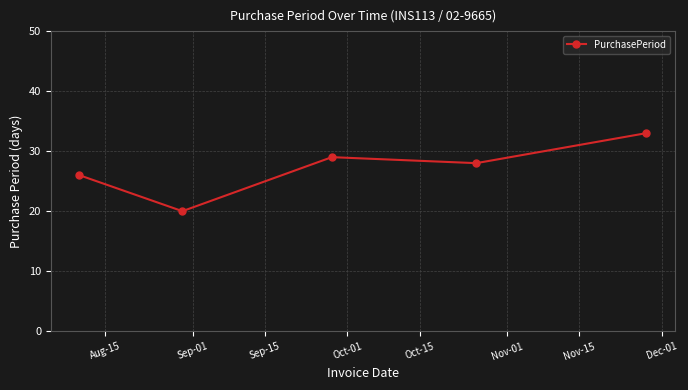

What is the minimum value shown in the chart?

20